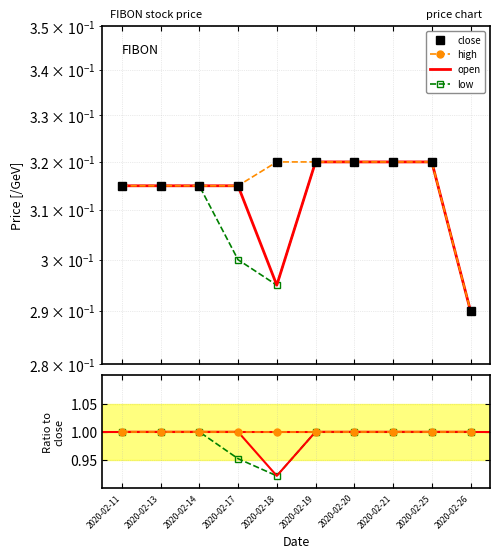

At which category does the chart reach its peak across all series?

2020-02-19